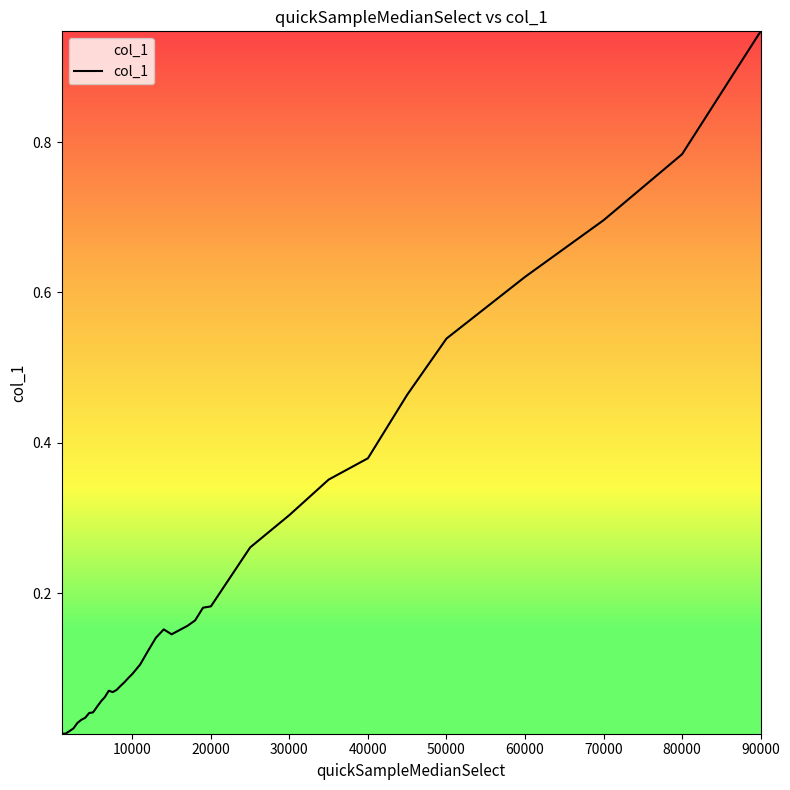

How many lines are shown in the chart?

1